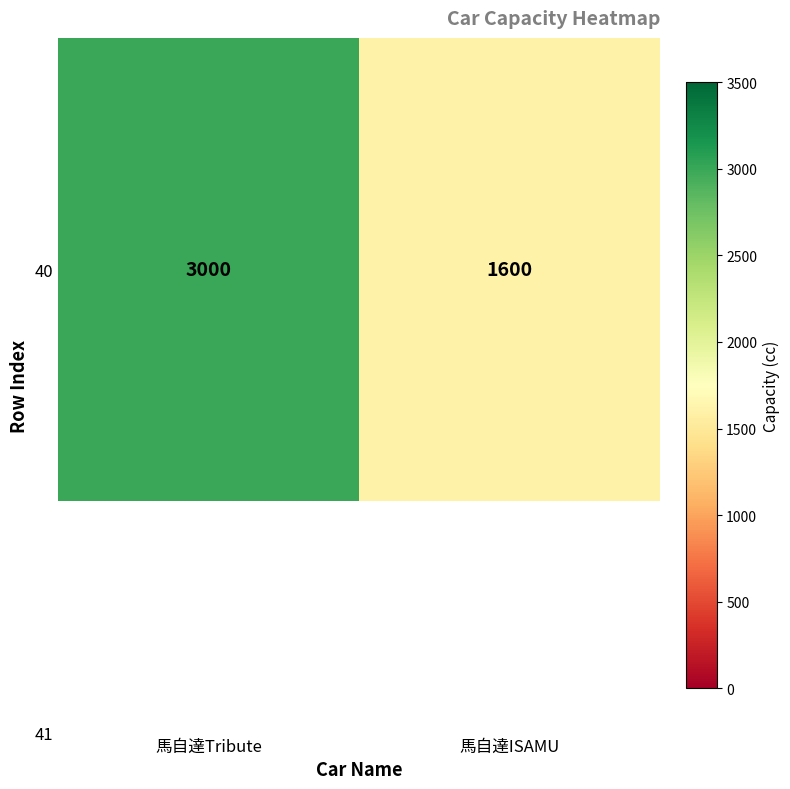

Which has a higher value, 馬自達ISAMU or 馬自達Tribute?

馬自達Tribute